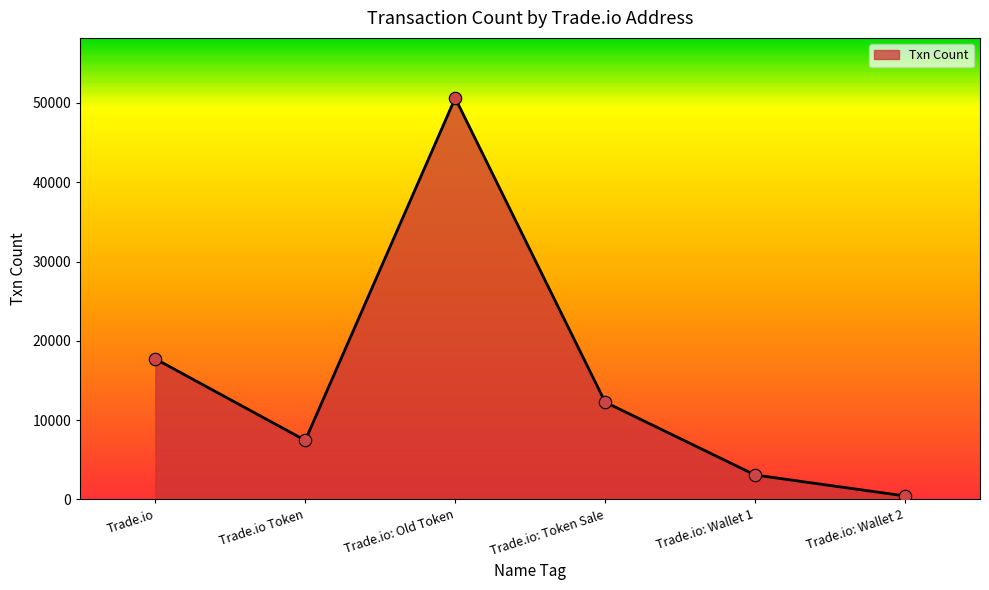

Between Trade.io and Trade.io: Token Sale, which is larger?

Trade.io